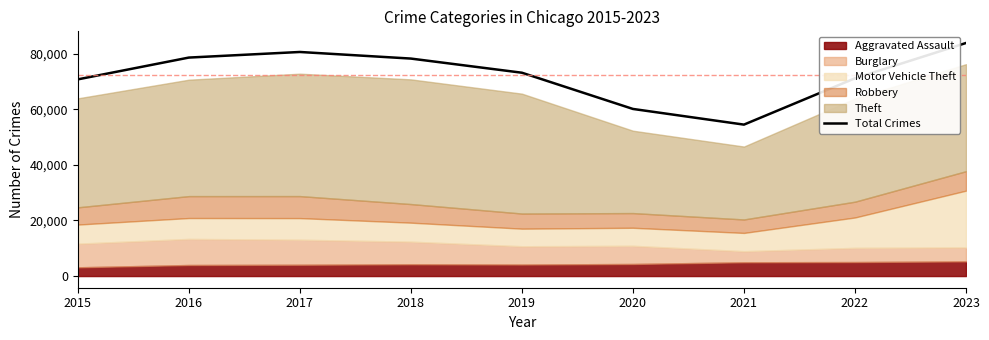

What is the sum of all values?

651151